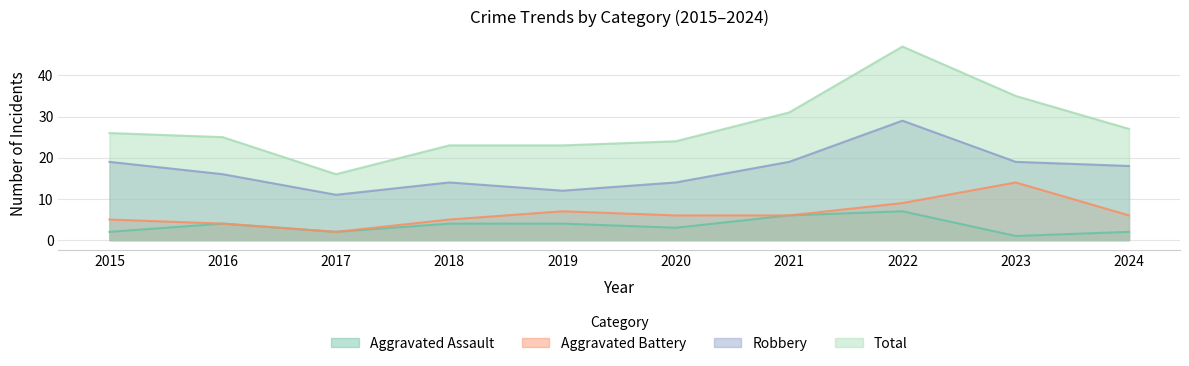

True or false: Robbery and Aggravated Assault intersect in this chart.

False